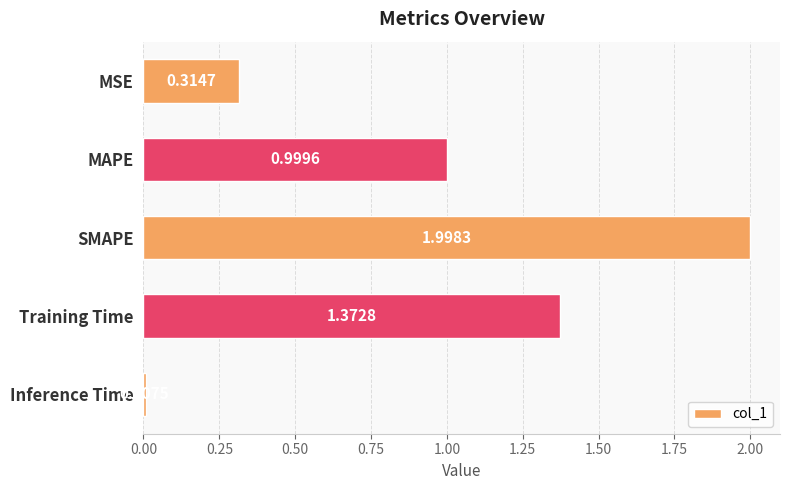

Rank the categories by value from lowest to highest.

Inference Time, MSE, MAPE, Training Time, SMAPE